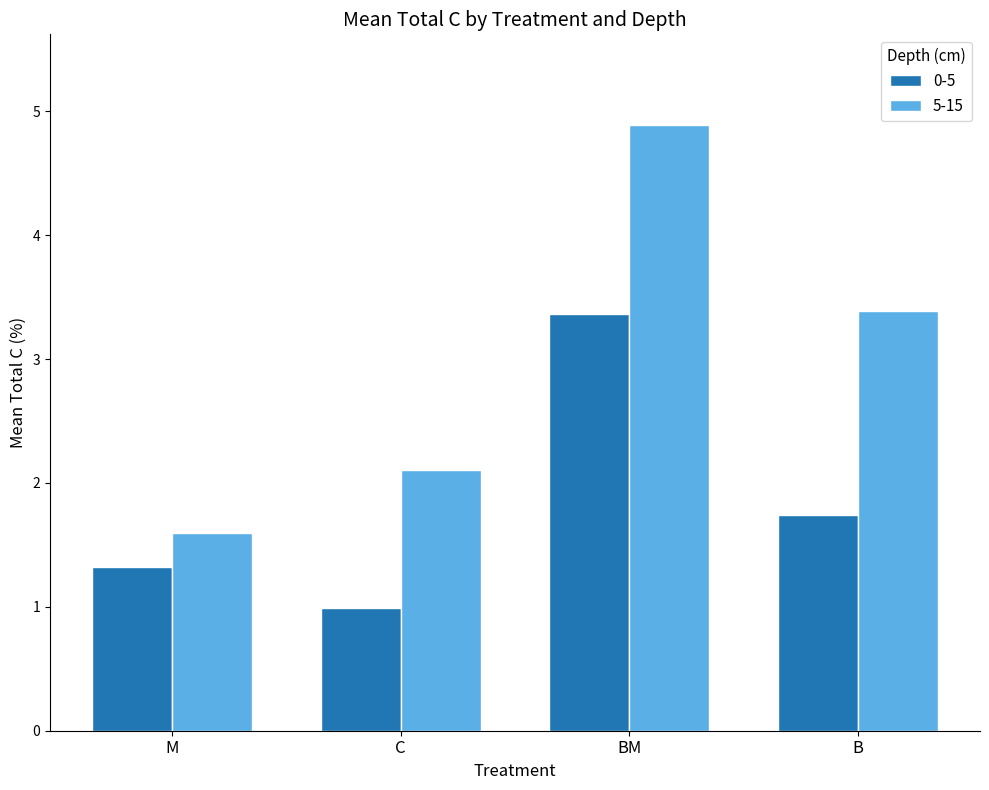

Which series has the widest spread of values?

5-15